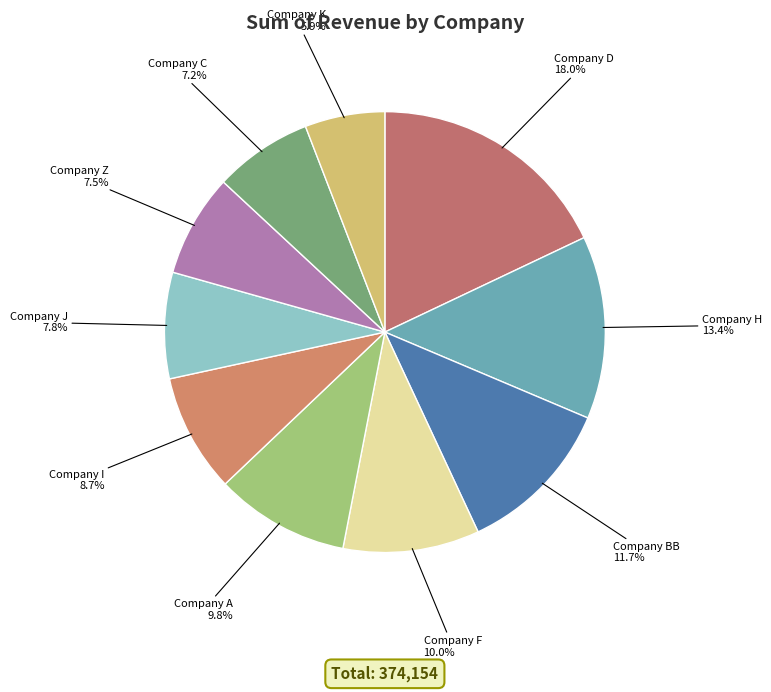

Approximately how many times larger is the value at Company F compared to Company H?

0.7